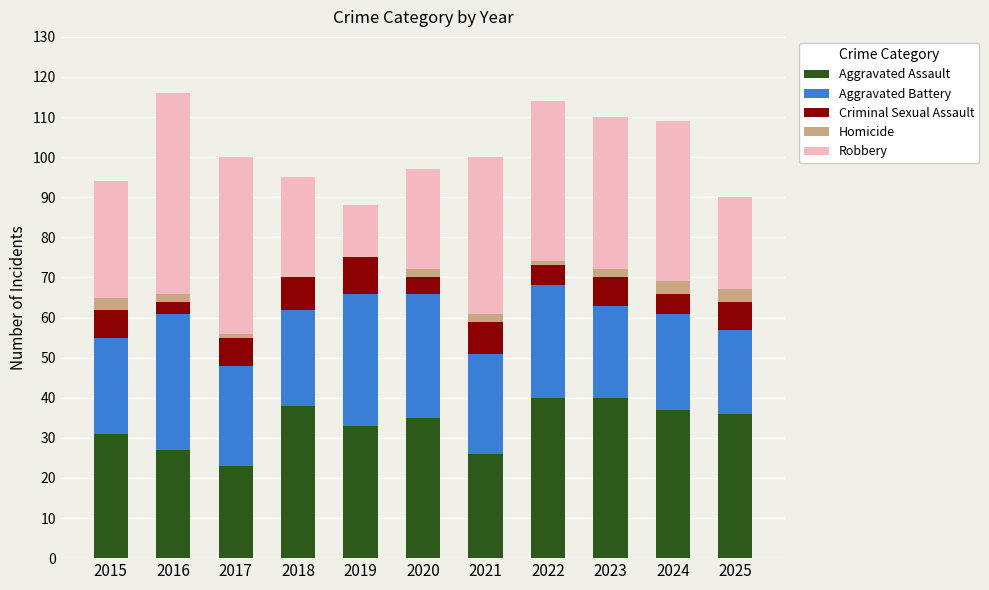

Count the number of categories in the chart.

11